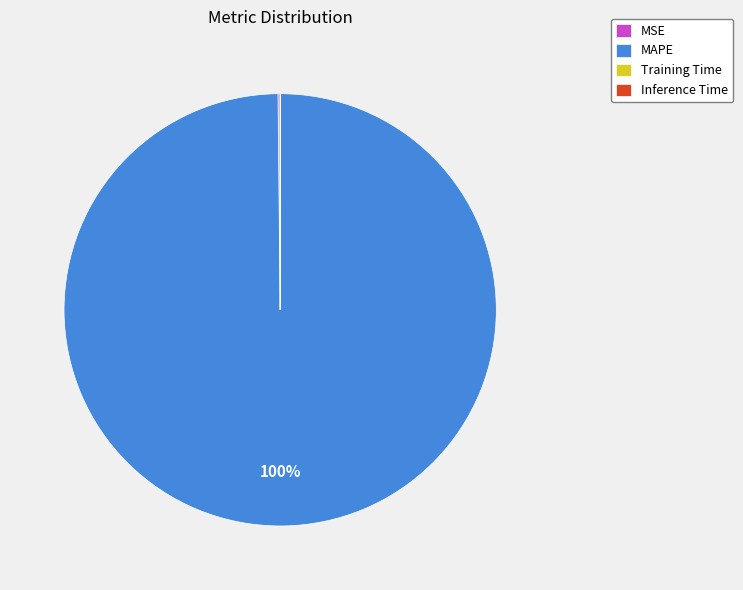

What is the largest slice in the pie chart?

MAPE